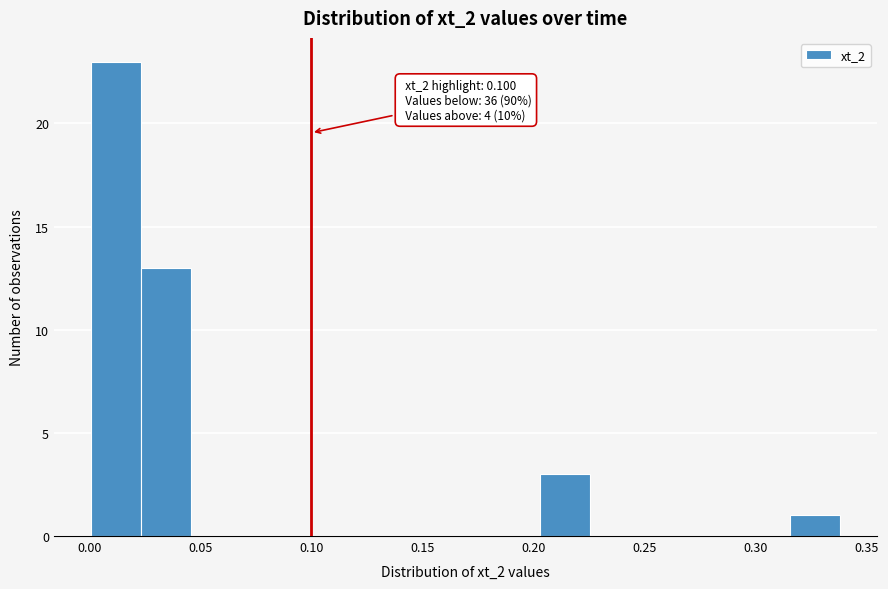

Over which range of the x-axis is the bar tallest?

0.000 to 0.025